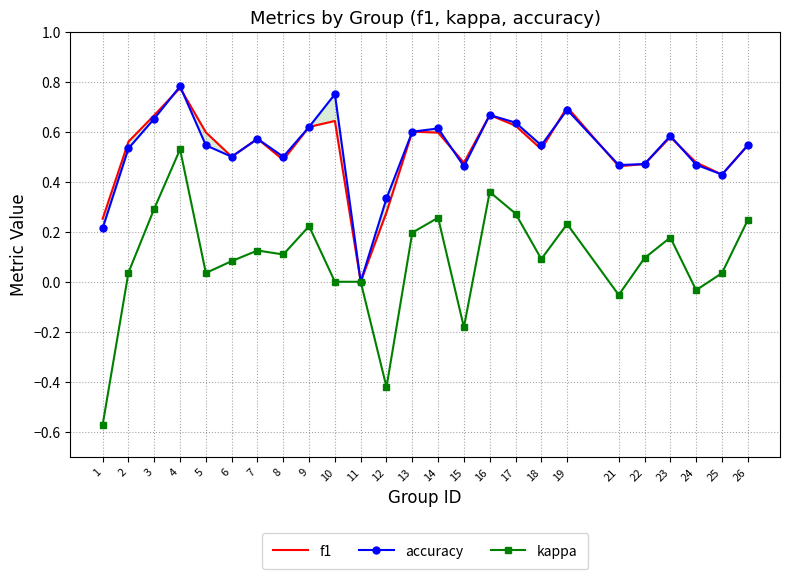

Which series has the largest total across all categories?

accuracy